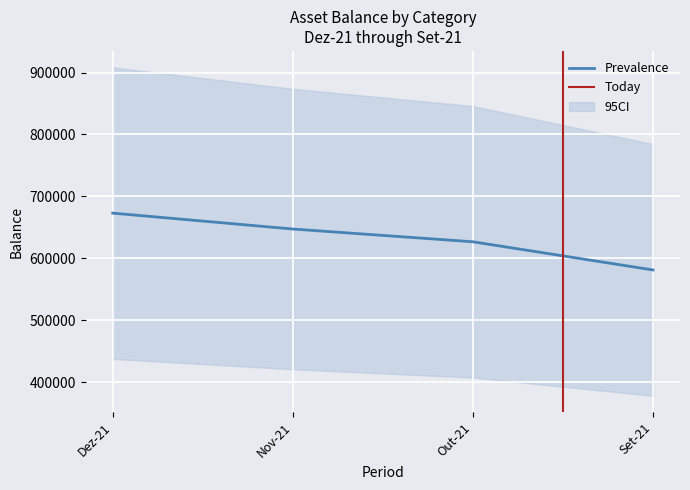

Between Nov-21 and Dez-21, which is larger?

Dez-21